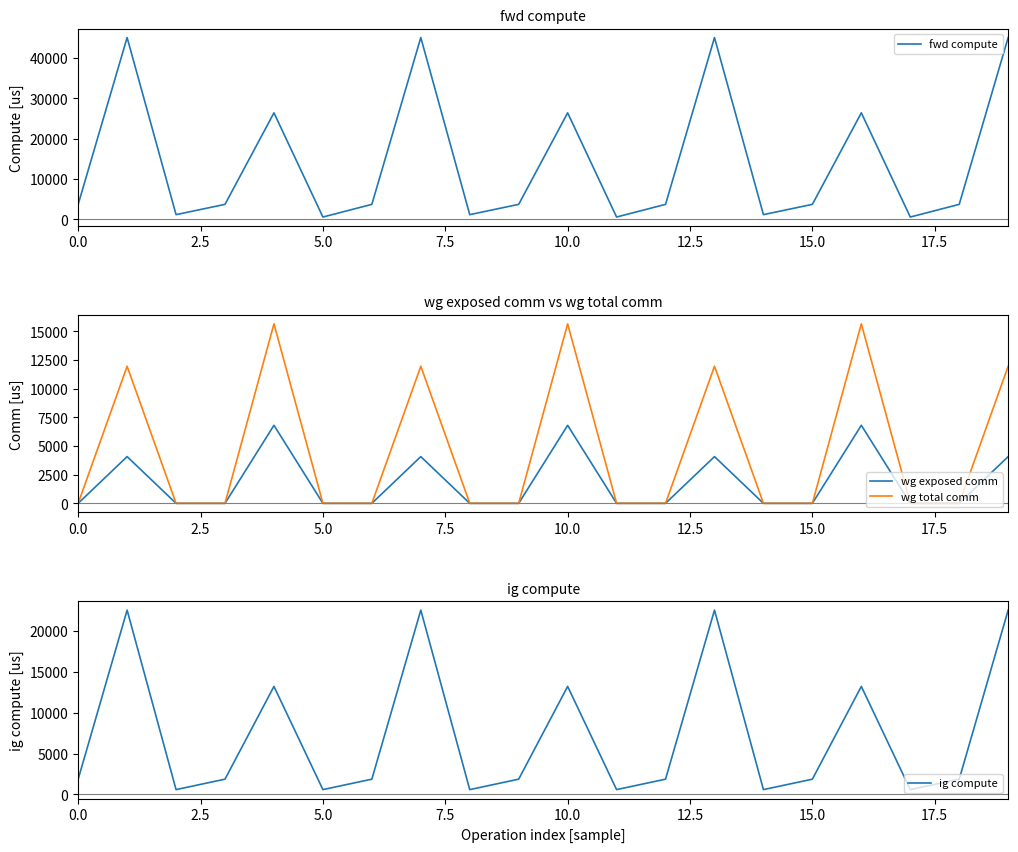

How many series are shown in this chart?

4